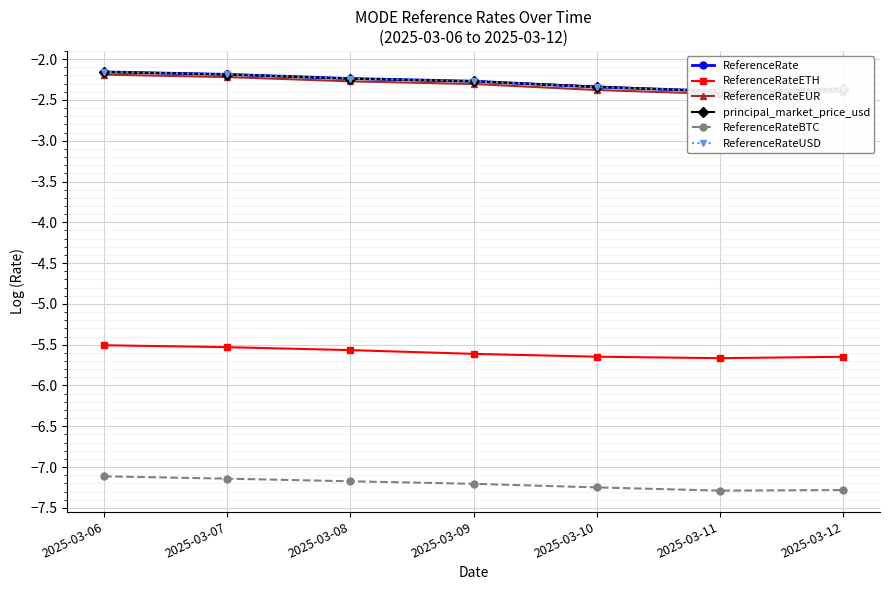

How many categories are shown in the chart?

7